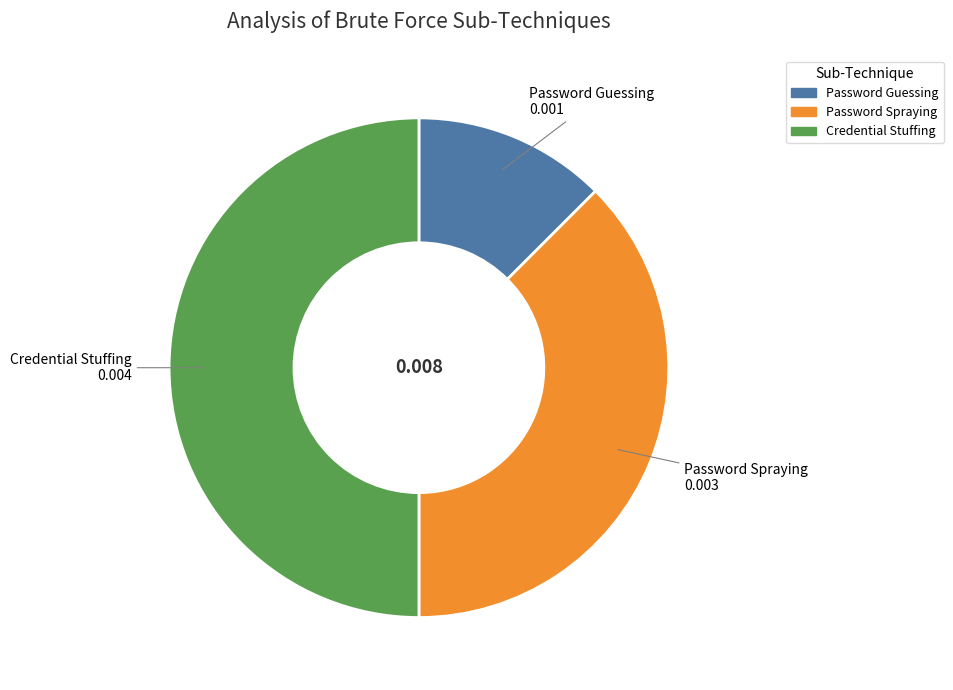

Rank the categories by value from highest to lowest.

Credential Stuffing, Password Spraying, Password Guessing